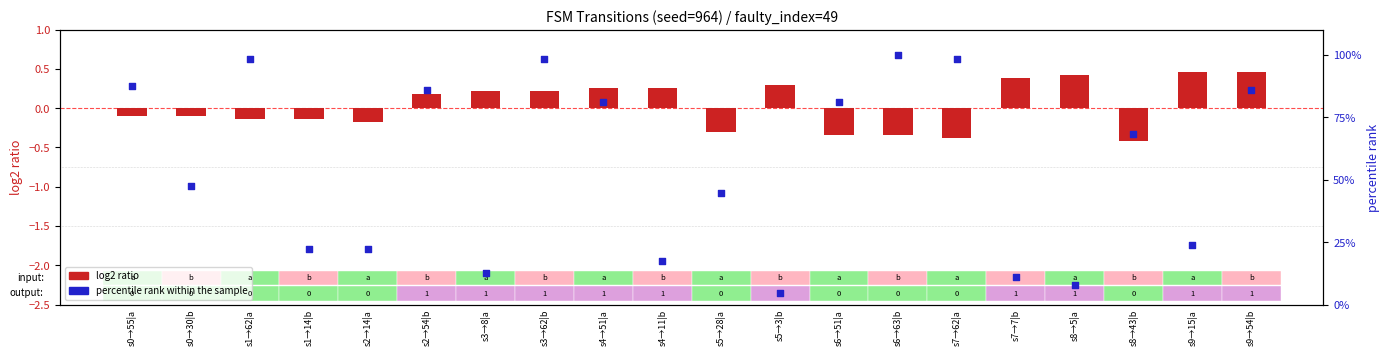

Which series has the largest Y range (max minus min)?

percentile rank within the sample